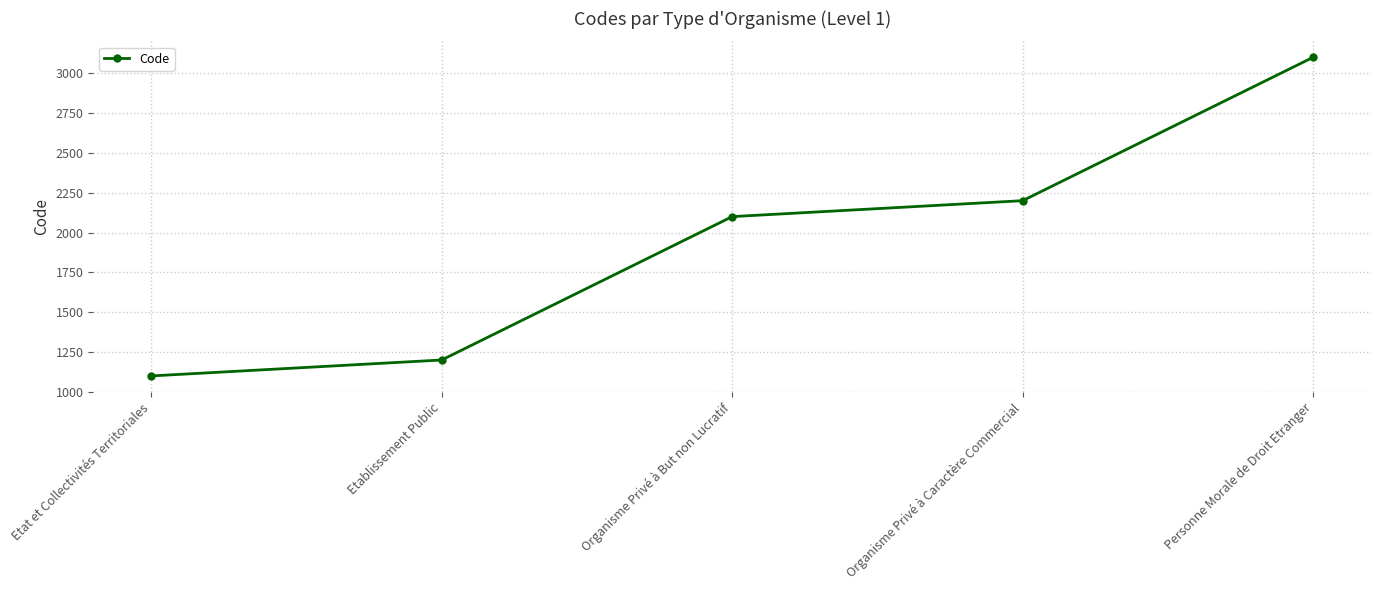

List the labels in order of value, largest first.

Personne Morale de Droit Etranger, Organisme Privé à Caractère Commercial, Organisme Privé à But non Lucratif, Etablissement Public, Etat et Collectivités Territoriales